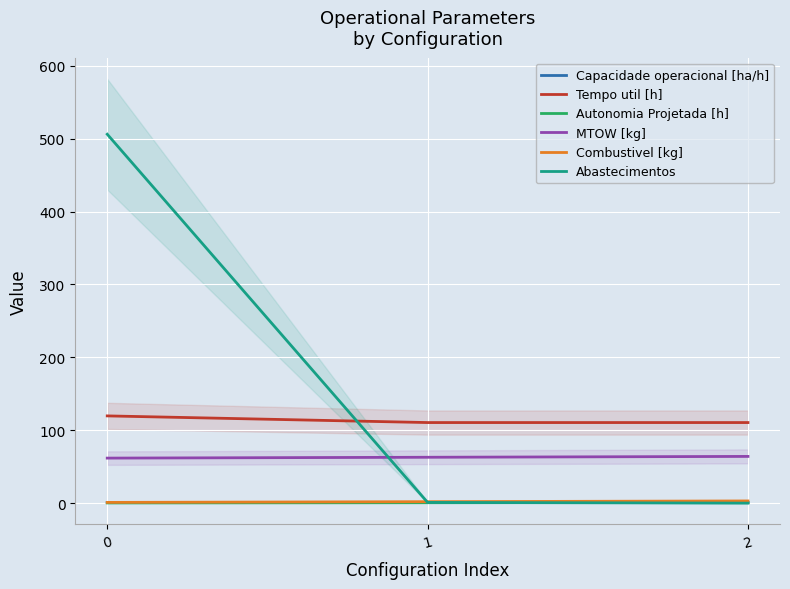

Reading left to right, list all the values displayed in this chart.

Capacidade operacional [ha/h]: 0=0.8	1=0.9	2=0.9
Tempo util [h]: 0=119.7	1=110.5	2=110.5
Autonomia Projetada [h]: 0=0.3	1=0.6	2=0.8
MTOW [kg]: 0=61.8	1=62.9	2=64.1
Combustivel [kg]: 0=1.0	1=2.0	2=3.0
Abastecimentos: 0=506.0	1=1.0	2=0.0